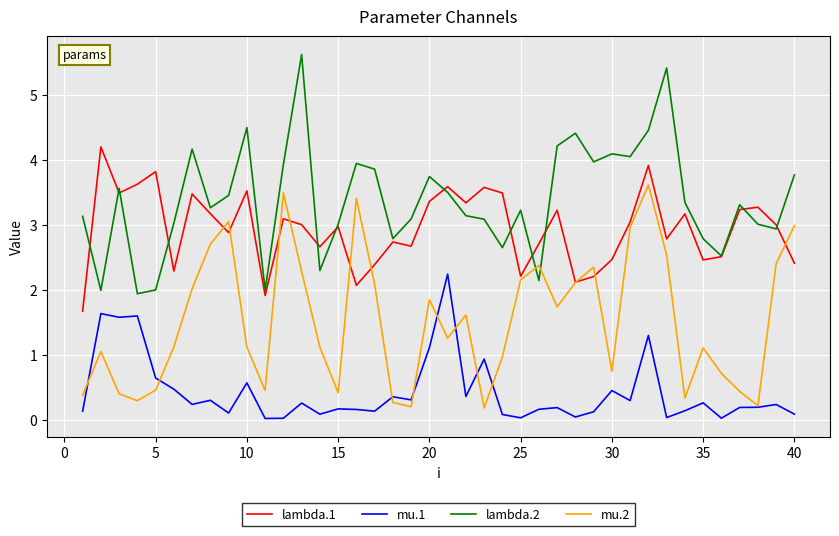

Which series has the largest total across all categories?

lambda.2